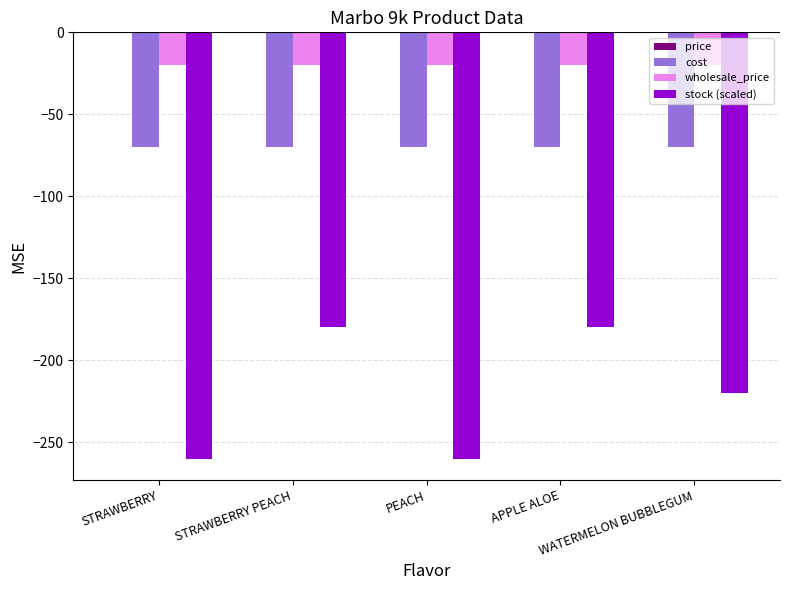

Count the stock (scaled) values in the range -260 to -180.

5